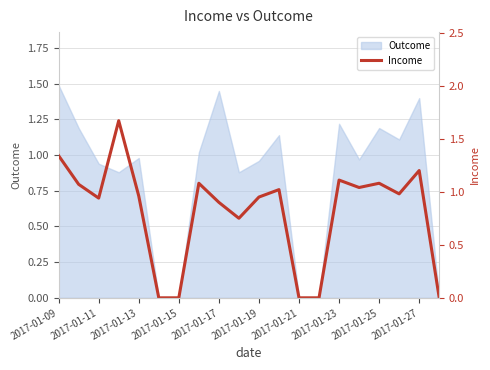

Does the chart have visible grid lines?

Yes